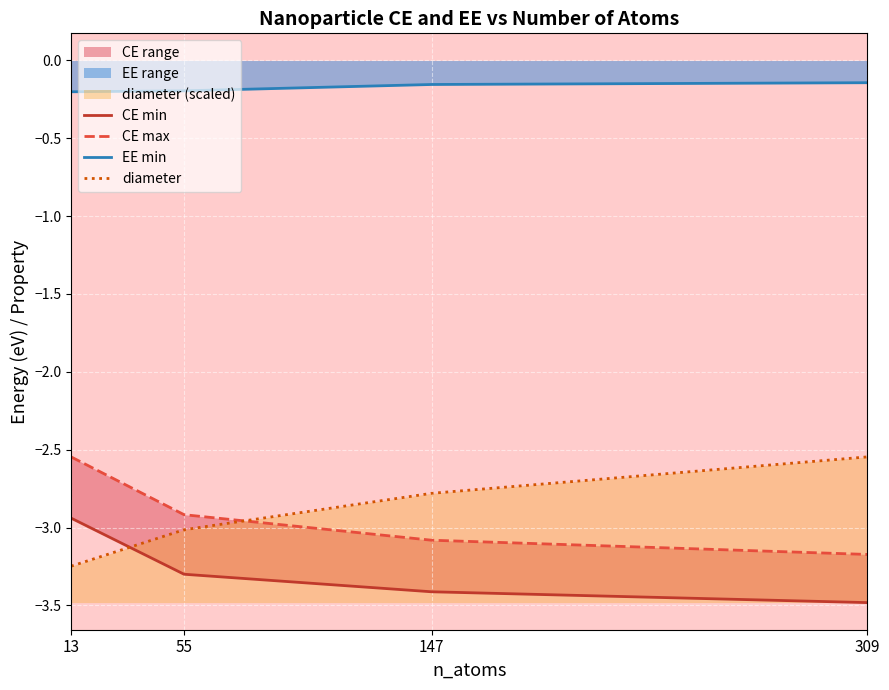

What is the difference between the diameter values at 55 and 13?

0.2